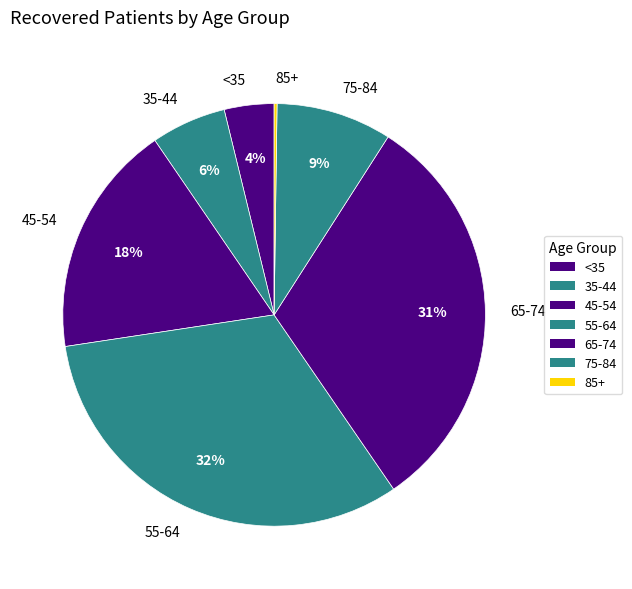

To the nearest percent, what is the difference between the largest and smallest slice percentages?

32%